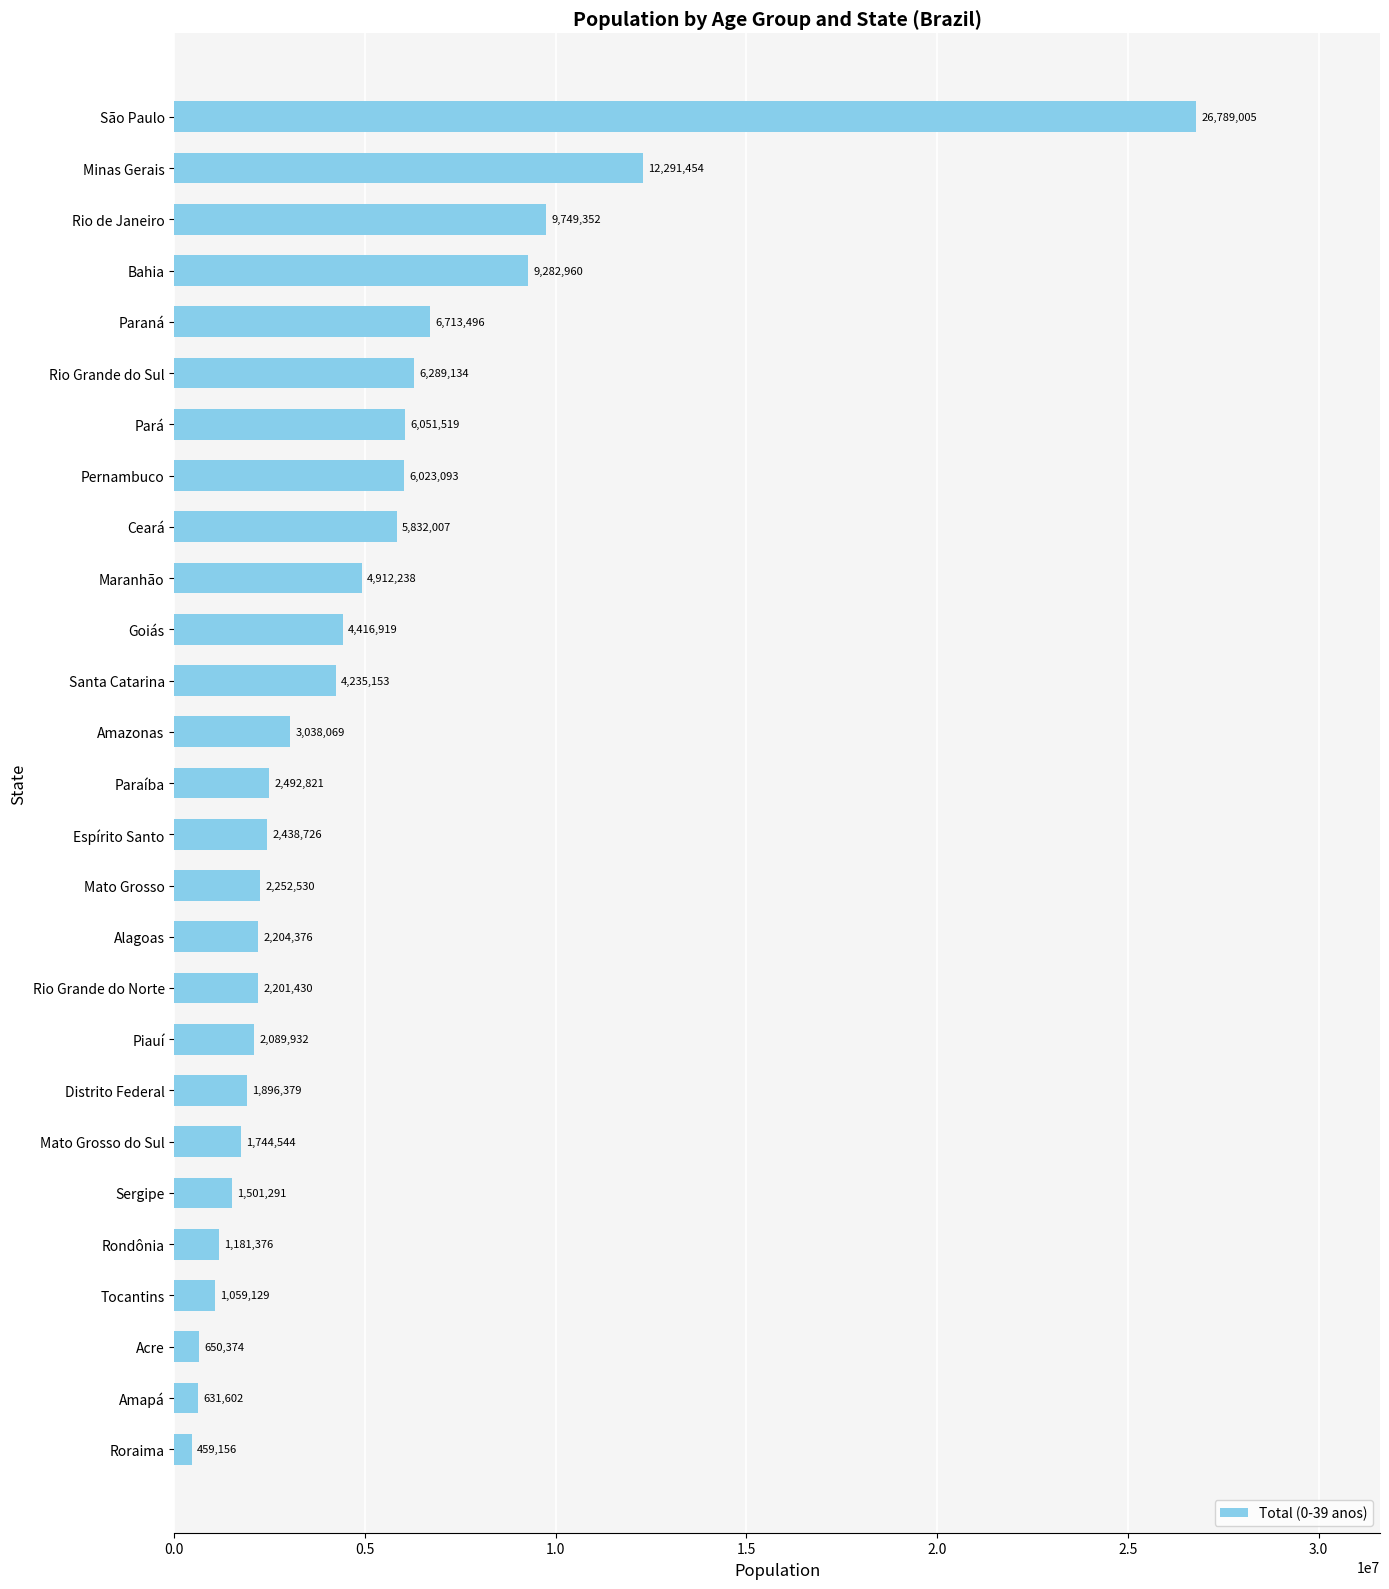

What is the sum of all values?

128428065